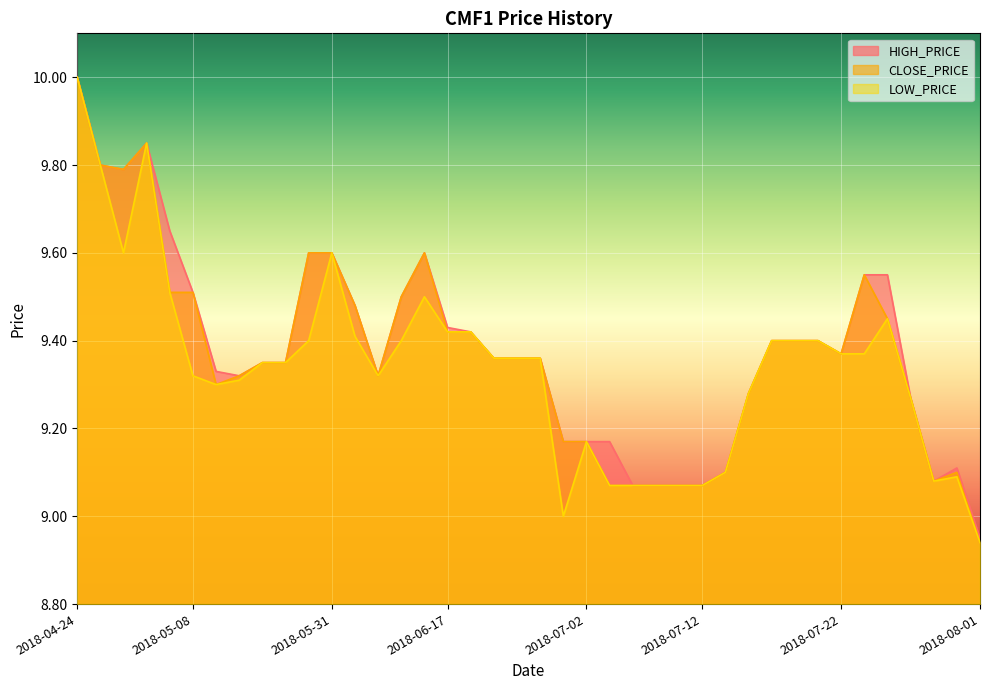

Reading left to right, transcribe all the data shown in this chart.

HIGH_PRICE: 10.0	9.8	9.8	9.8	9.7	9.5	9.3	9.3	9.3	9.3	9.6	9.6	9.5	9.3	9.5	9.6	9.4	9.4	9.4	9.4	9.4	9.2	9.2	9.2	9.1	9.1	9.1	9.1	9.1	9.3	9.4	9.4	9.4	9.4	9.6	9.6	9.3	9.1	9.1	8.9
CLOSE_PRICE: 10.0	9.8	9.8	9.8	9.5	9.5	9.3	9.3	9.3	9.3	9.6	9.6	9.5	9.3	9.5	9.6	9.4	9.4	9.4	9.4	9.4	9.2	9.2	9.1	9.1	9.1	9.1	9.1	9.1	9.3	9.4	9.4	9.4	9.4	9.6	9.4	9.3	9.1	9.1	8.9
LOW_PRICE: 10.0	9.8	9.6	9.8	9.5	9.3	9.3	9.3	9.3	9.3	9.4	9.6	9.4	9.3	9.4	9.5	9.4	9.4	9.4	9.4	9.4	9.0	9.2	9.1	9.1	9.1	9.1	9.1	9.1	9.3	9.4	9.4	9.4	9.4	9.4	9.4	9.3	9.1	9.1	8.9